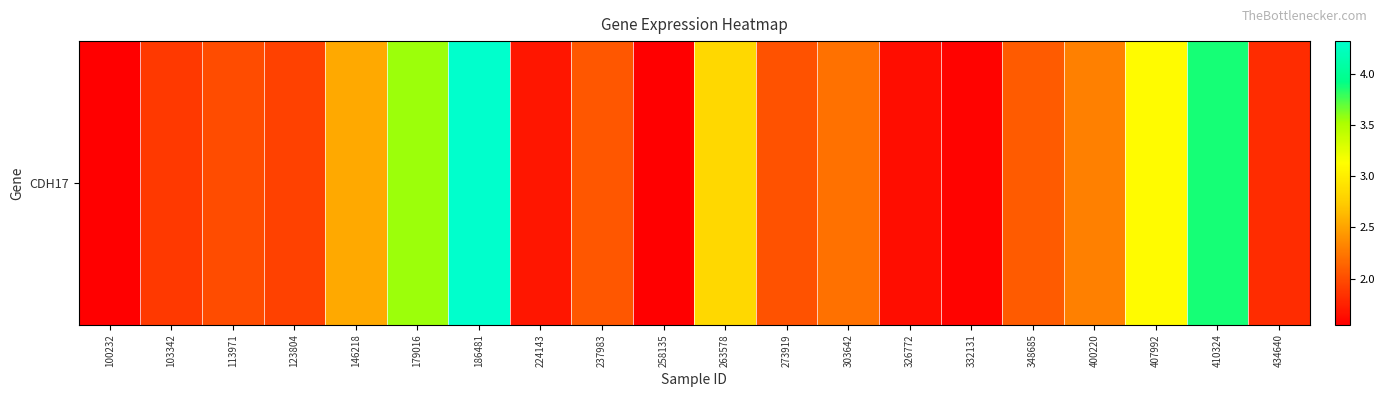

List the labels in order of value, largest first.

186481, 410324, 179016, 407992, 263578, 146218, 400220, 303642, 348685, 237983, 273919, 113971, 123804, 103342, 434640, 224143, 326772, 332131, 258135, 100232